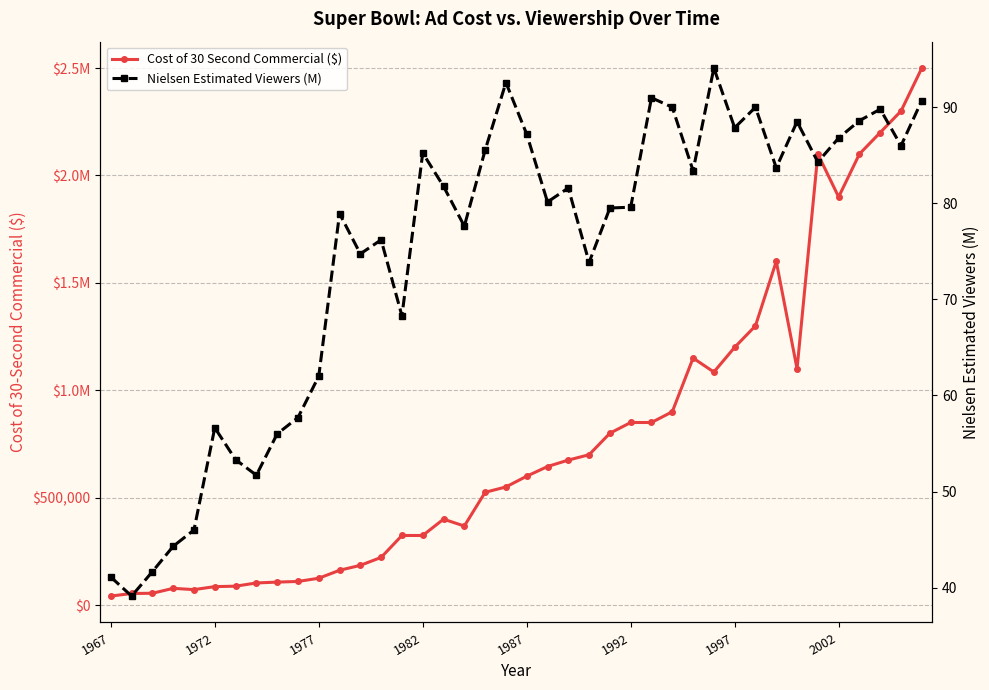

Does the chart have visible grid lines?

Yes